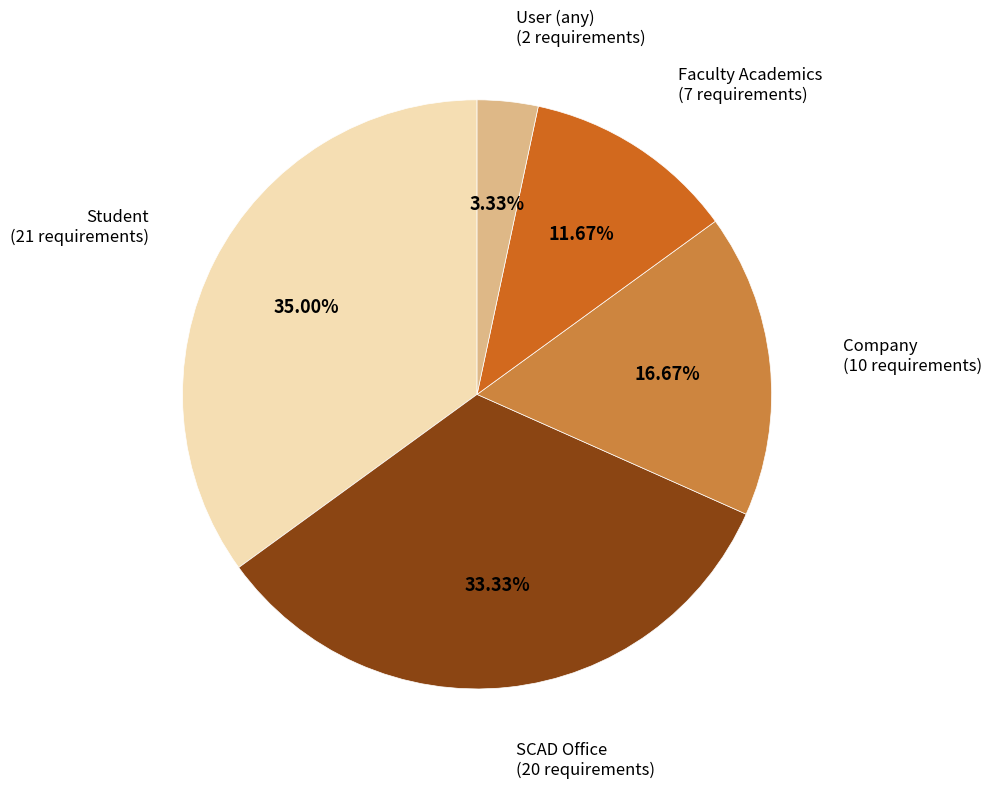

Count the number of slices in the pie.

5